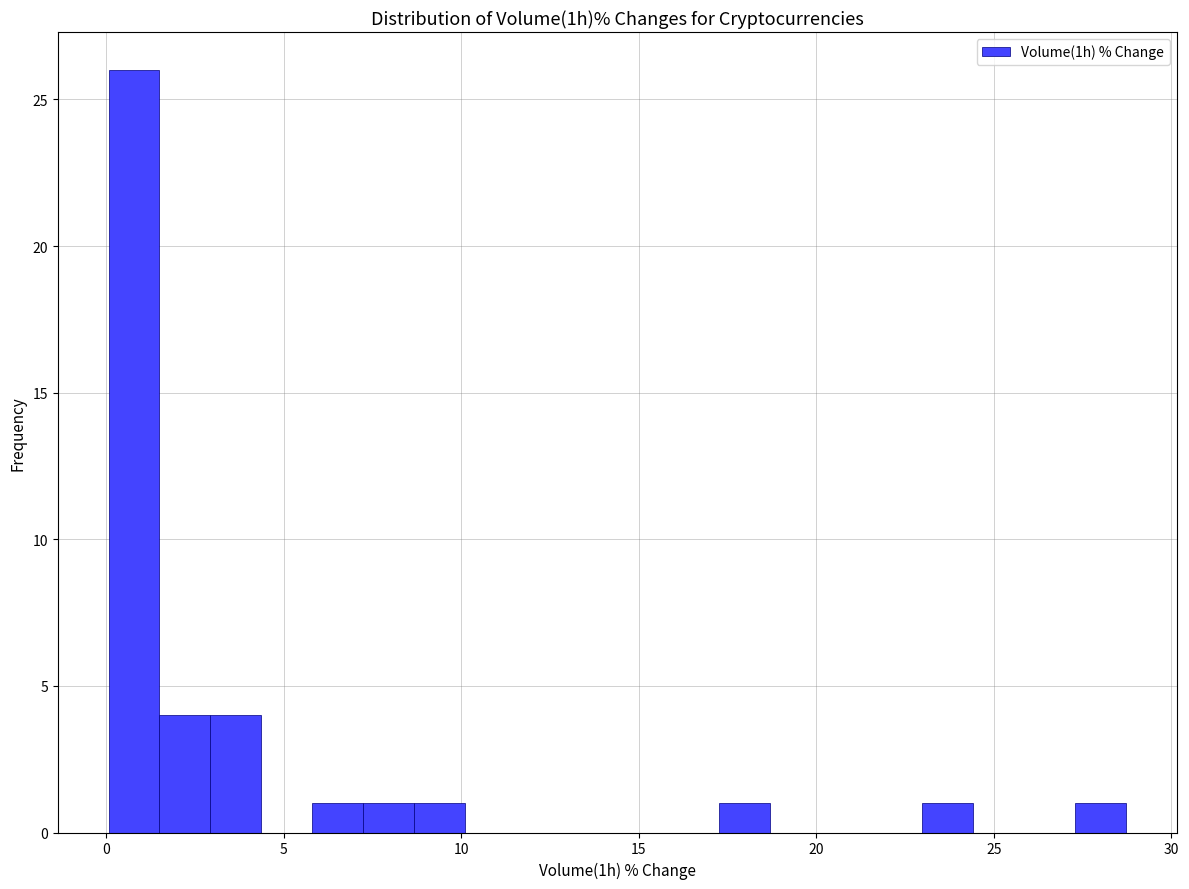

Read against the x-axis, roughly where is the centre of the tallest bar?

1.0